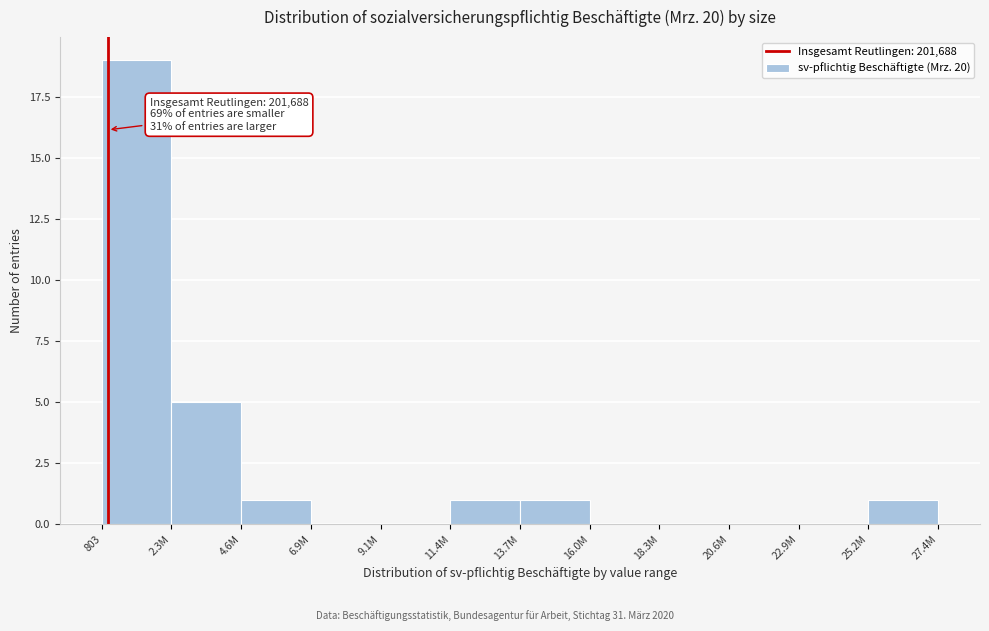

Reading left to right, transcribe all the data shown in this chart.

803=19	2.3M=5	4.6M=1	6.9M=0	9.1M=0	11.4M=1	13.7M=1	16.0M=0	18.3M=0	20.6M=0	22.9M=0	25.2M=1